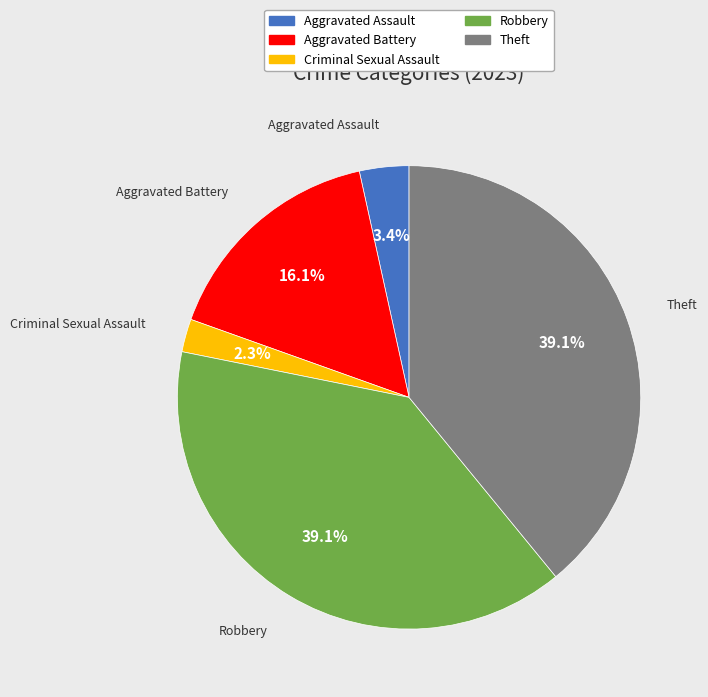

Which slice is the smallest?

Criminal Sexual Assault